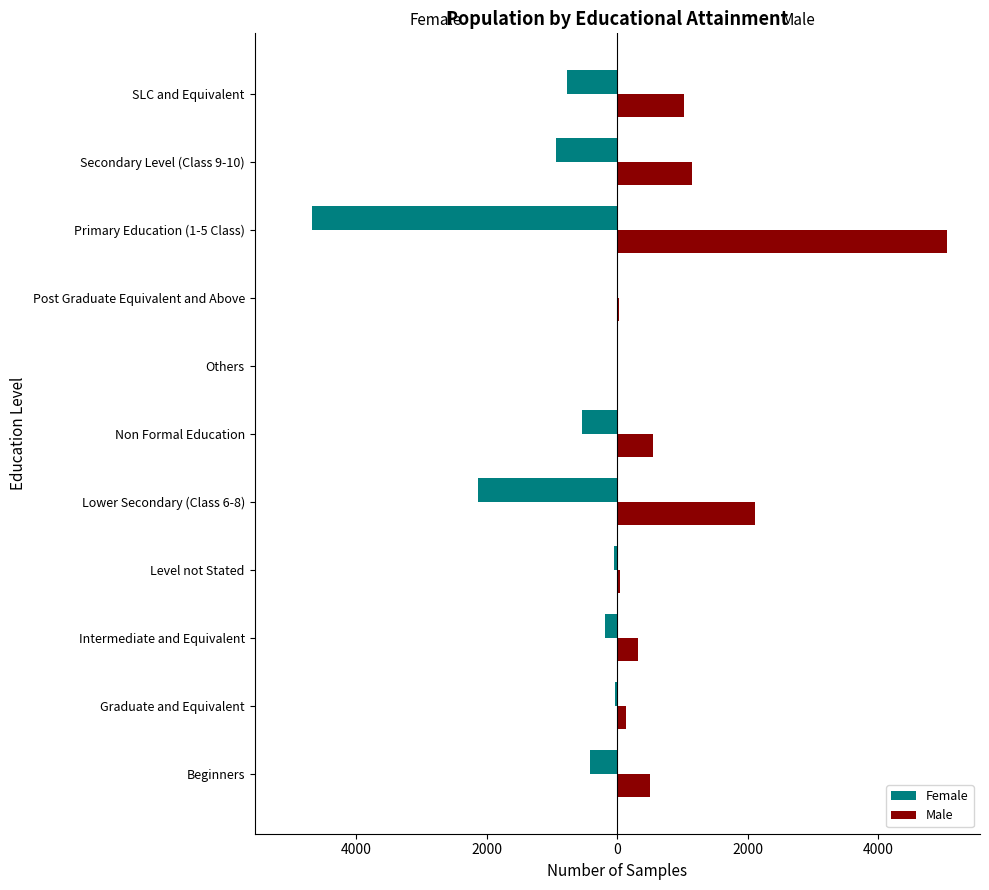

What are all the series names shown in the legend?

Female, Male